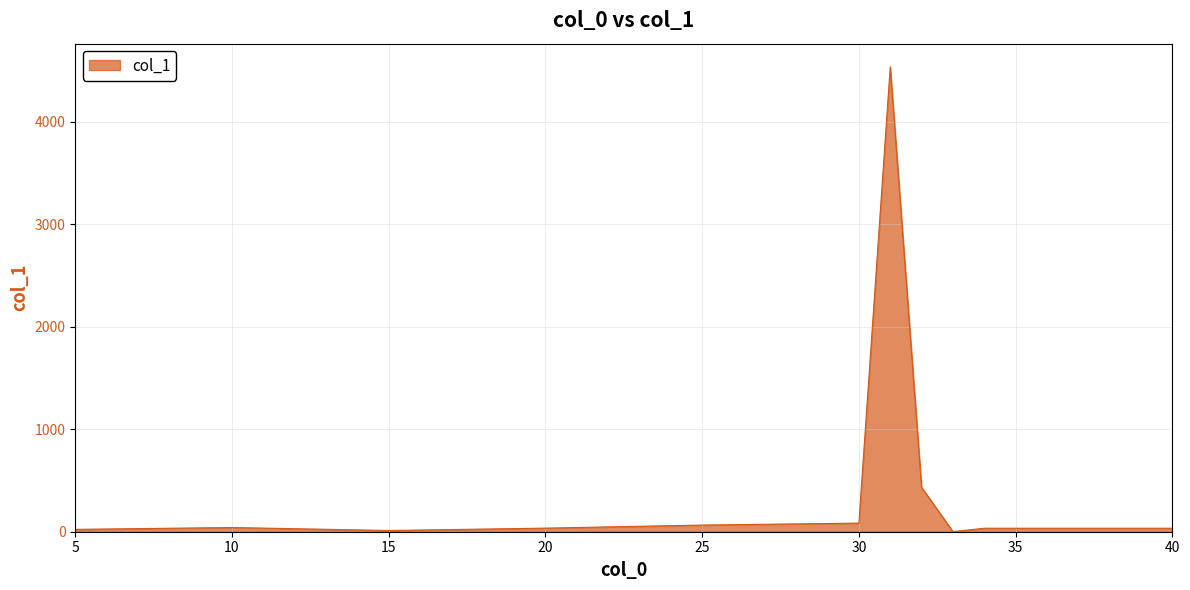

What is the maximum value shown in the chart?

4535